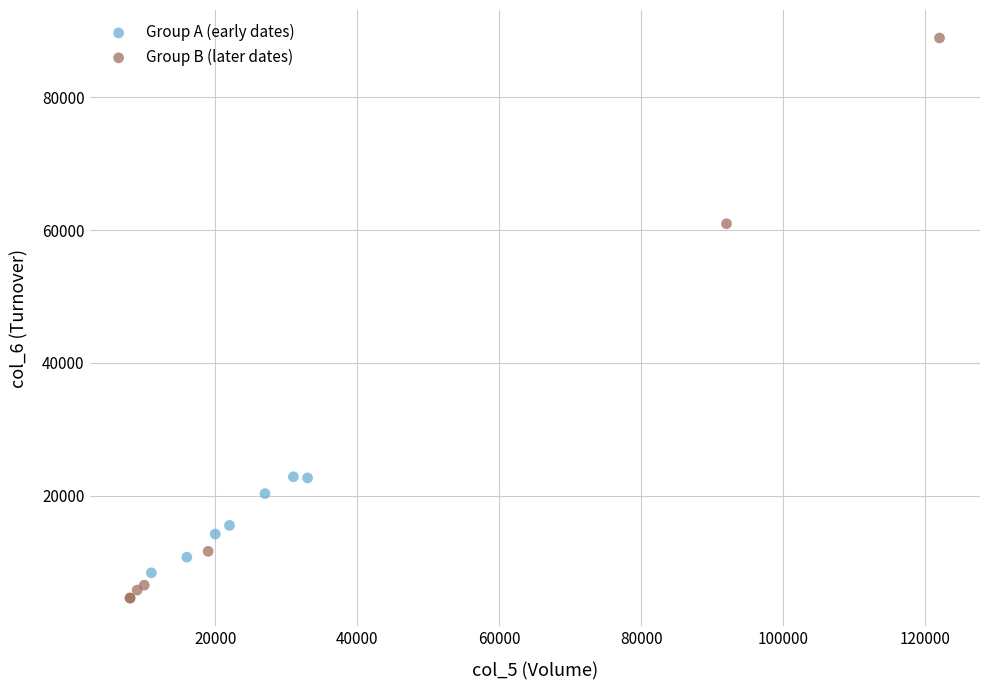

Which series contains the lowest Y value?

Group B (later dates)